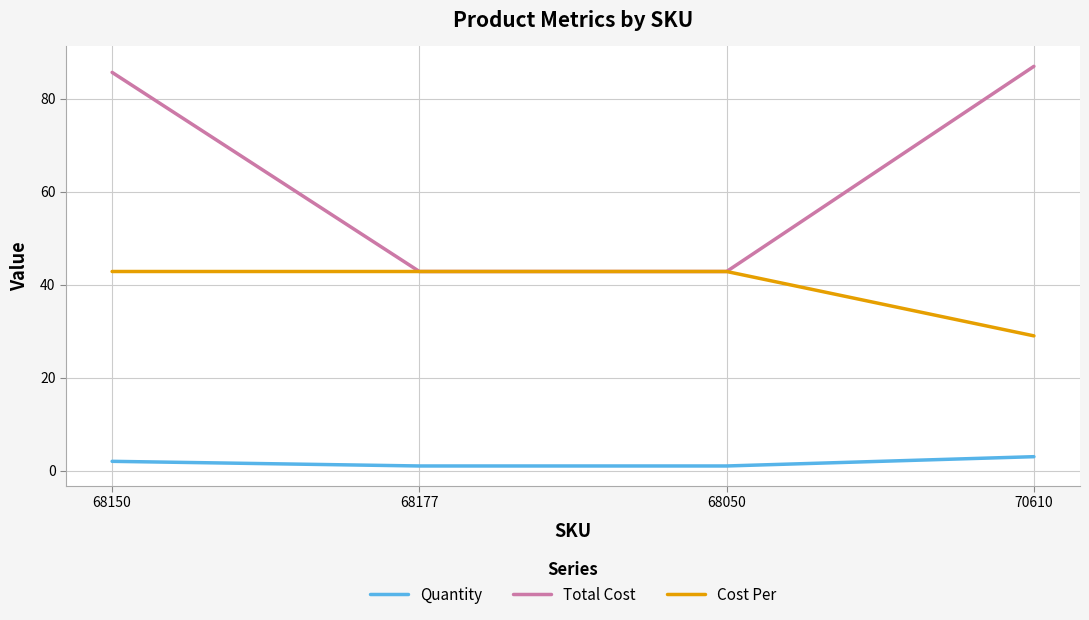

List the series in order of their peak value, highest first.

Total Cost, Cost Per, Quantity